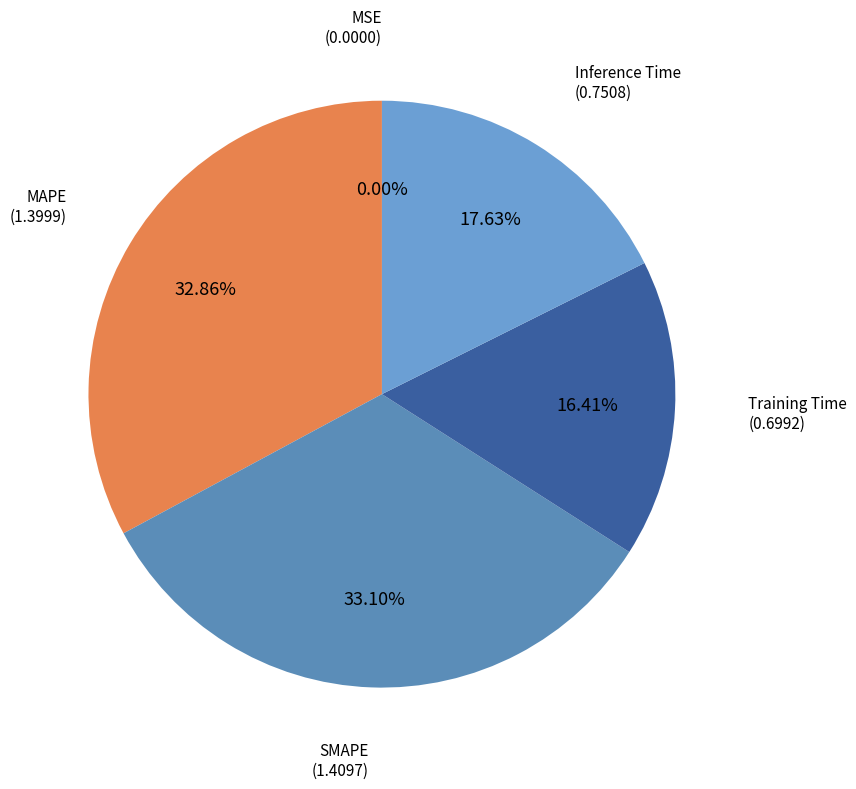

Rank the categories by value from highest to lowest.

SMAPE, MAPE, Inference Time, Training Time, MSE